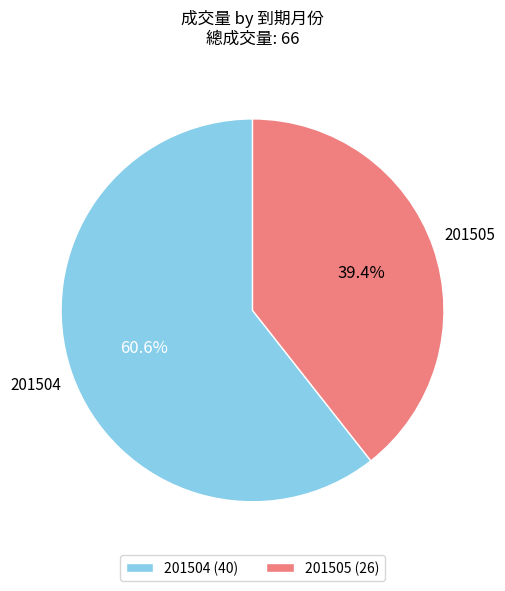

Does any single category account for the majority?

Yes